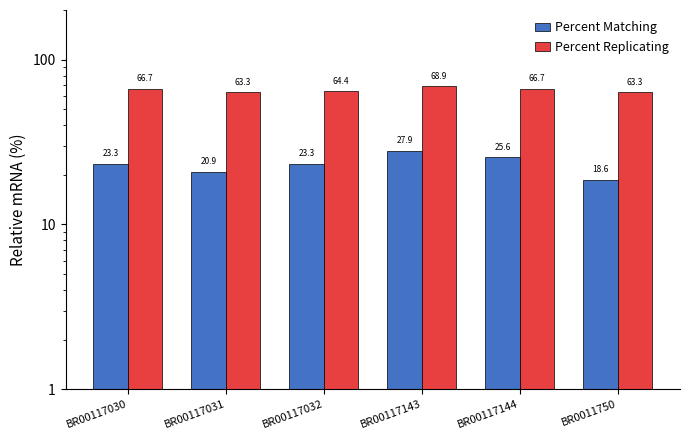

True or false: Percent Replicating has a value of 84.3 at BR00117032.

False